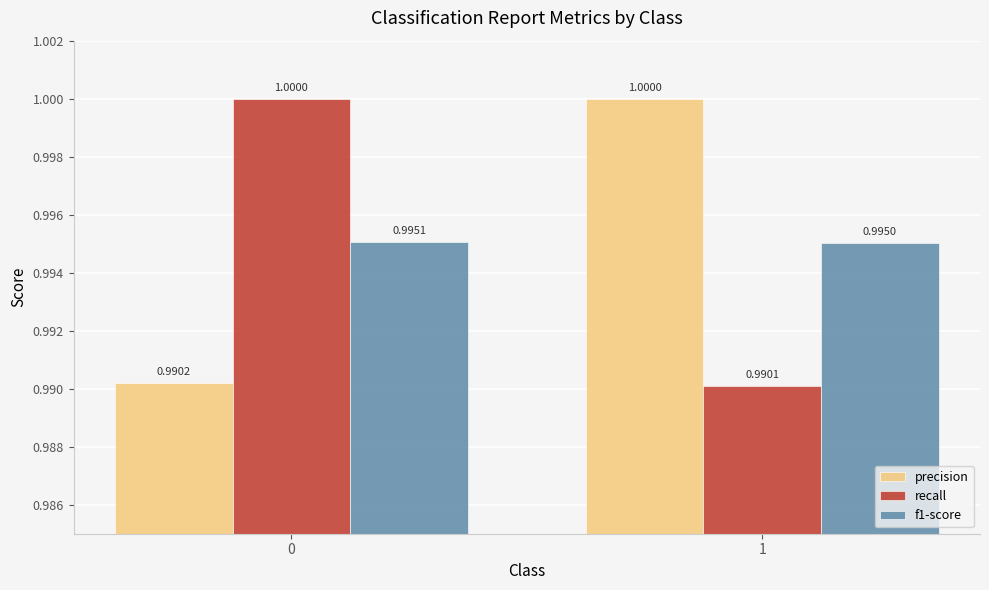

At 1, list the series in order from smallest to largest.

recall, f1-score, precision